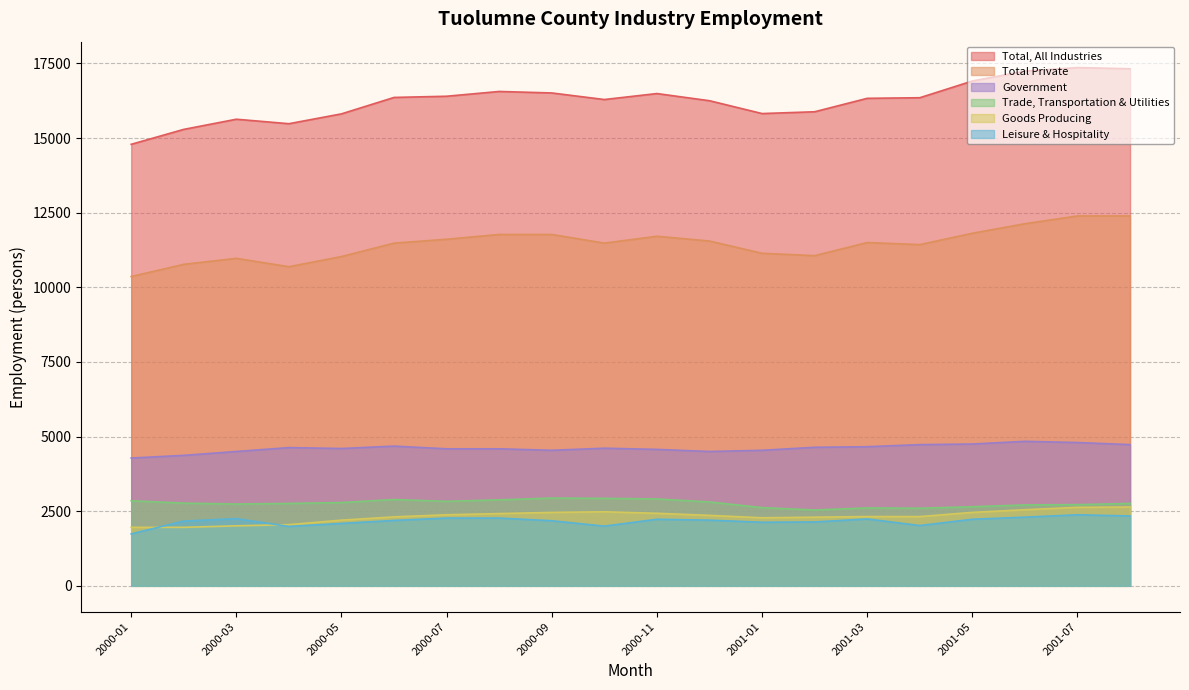

The Goods Producing series shows 936 at 2000-01. True or false?

False